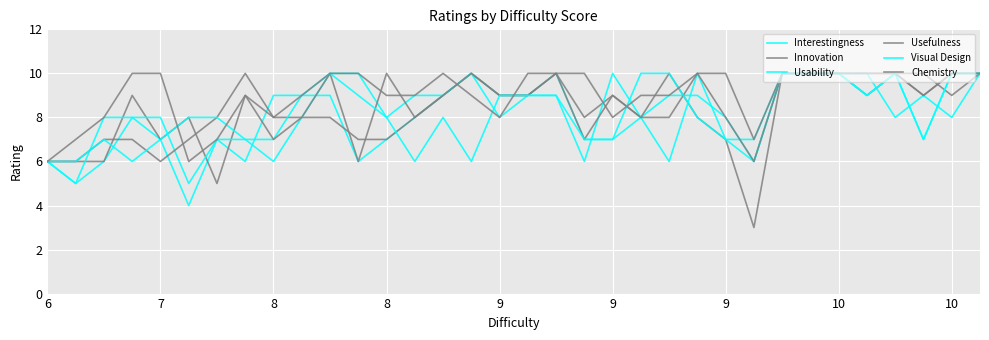

How many lines are shown in the chart?

6